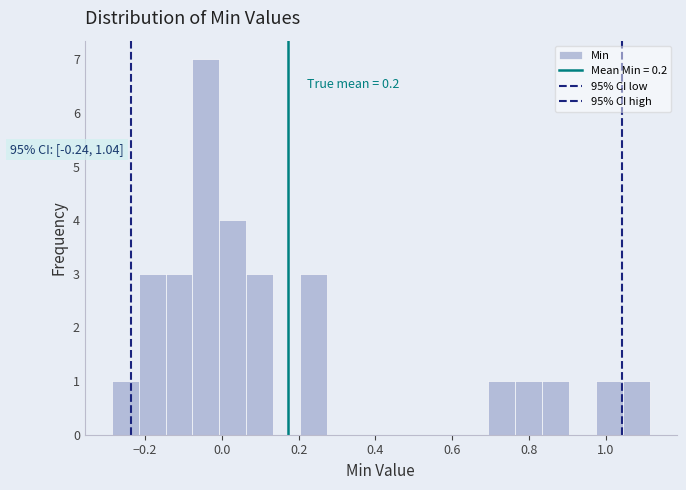

Around what value on the x-axis is the tallest bar? Give the approximate position of its centre, as read against the axis.

-0.04